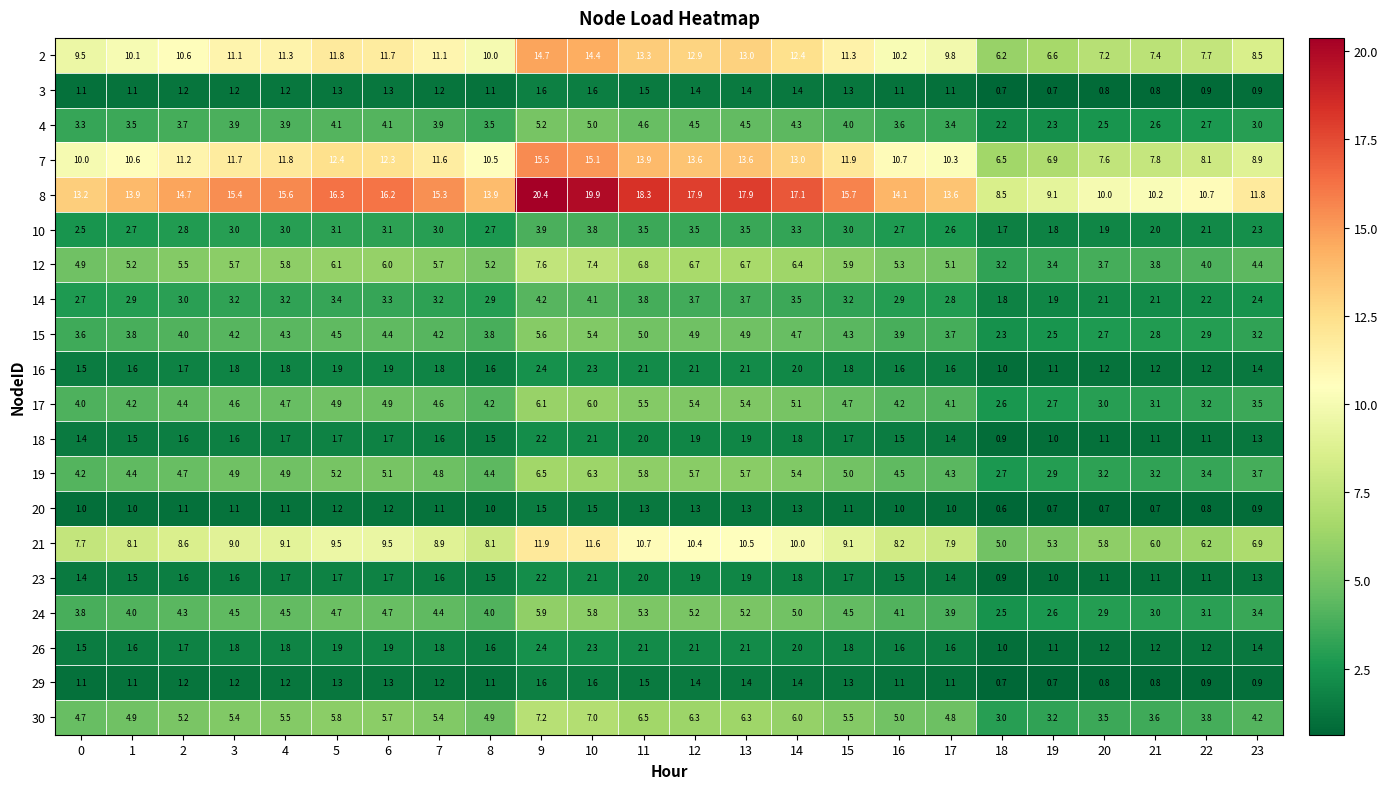

The value of 18 at 6 is 1.7. True or false?

True